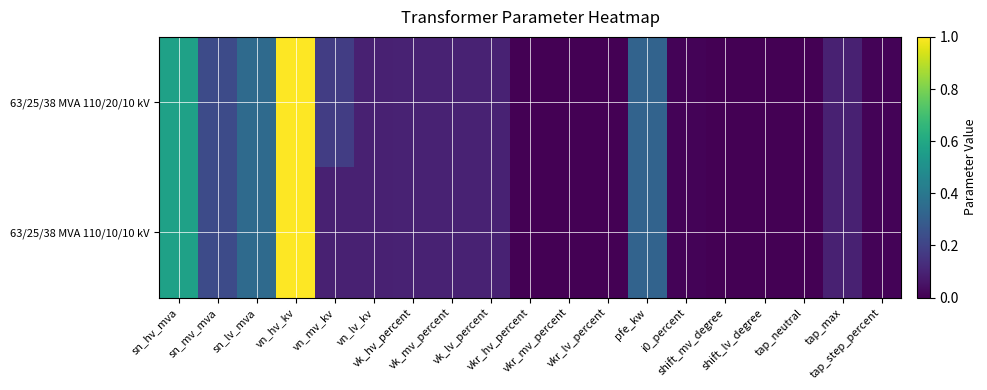

What is the difference between the highest and lowest values at vn_mv_kv?

0.1